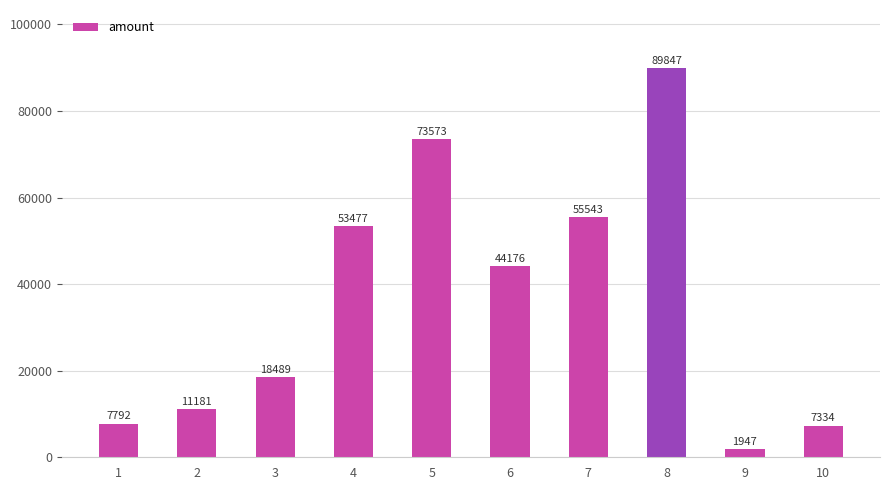

At which category does the chart reach its minimum across all series?

9